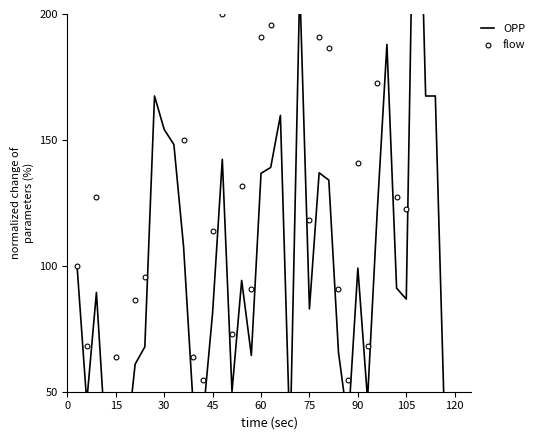

What are all the series names shown in the legend?

OPP, flow